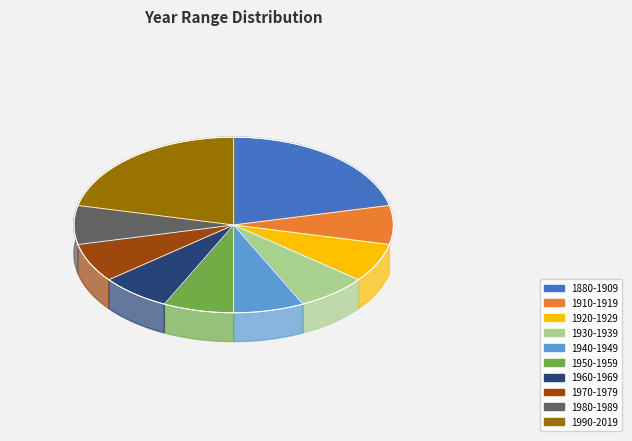

How many slices are in this pie chart?

10